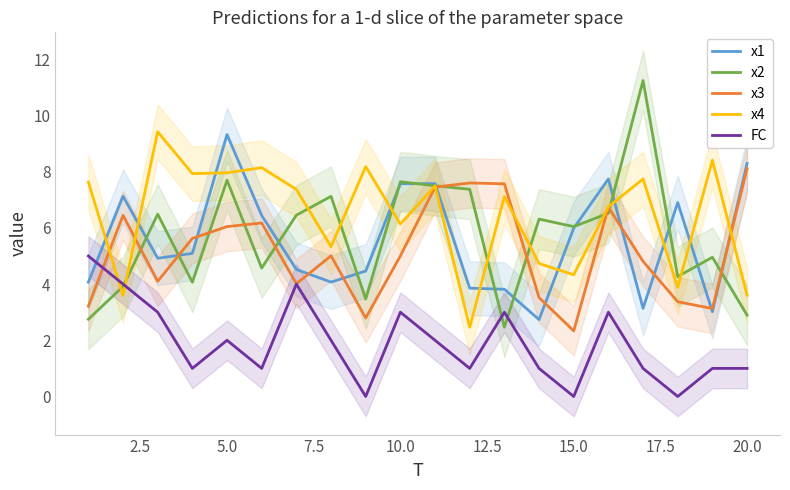

After their last crossing, which series has the higher values: x4 or FC?

x4